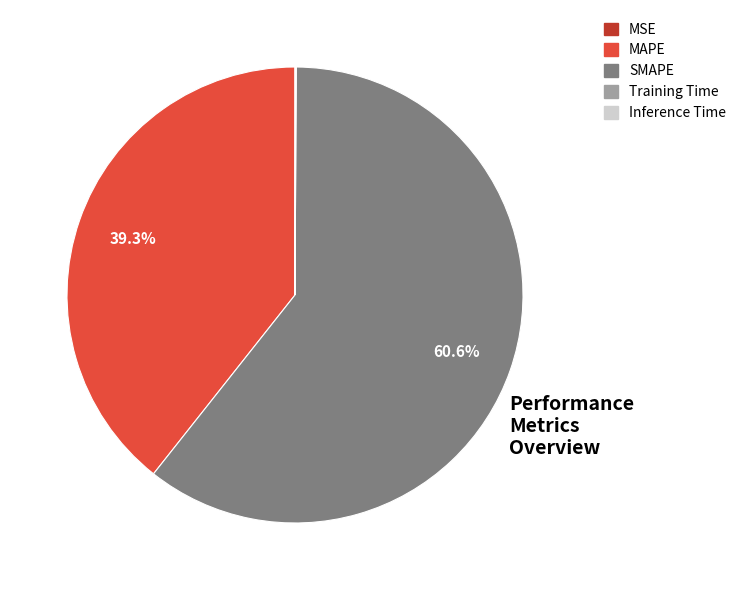

What is the largest slice in the pie chart?

SMAPE